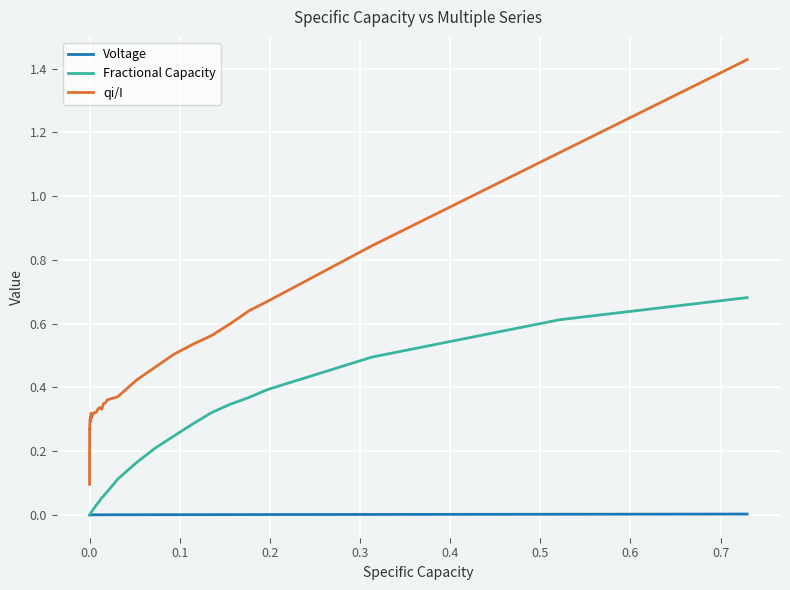

True or false: Fractional Capacity and qi/I intersect in this chart.

False